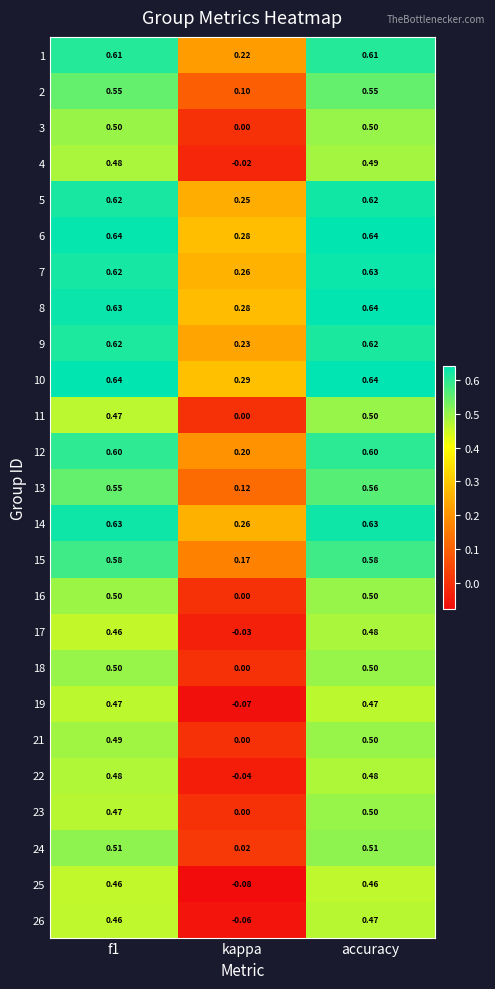

At which category is the sum across all series the highest?

accuracy